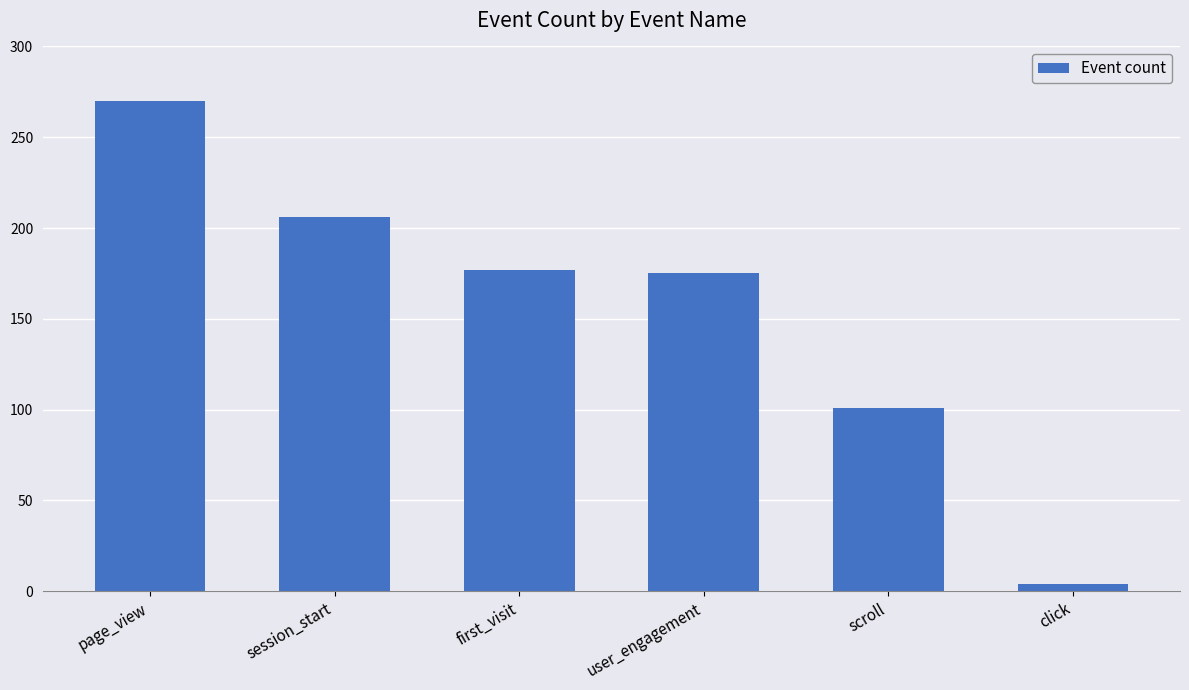

The chart shows a value of 270 at page_view. True or false?

True